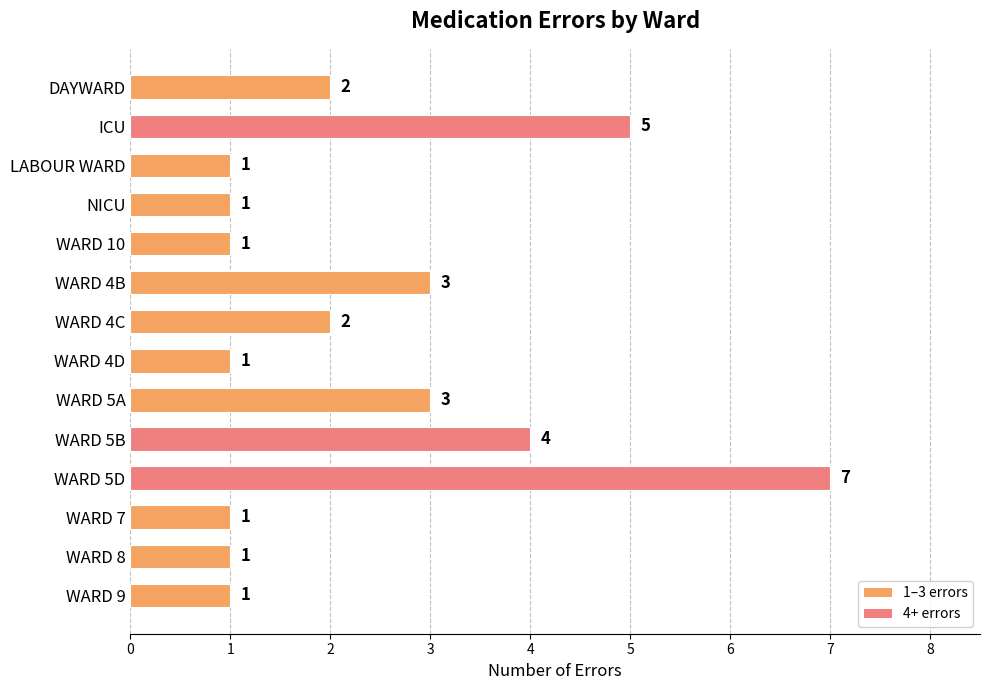

How many values are between 1 and 3?

11